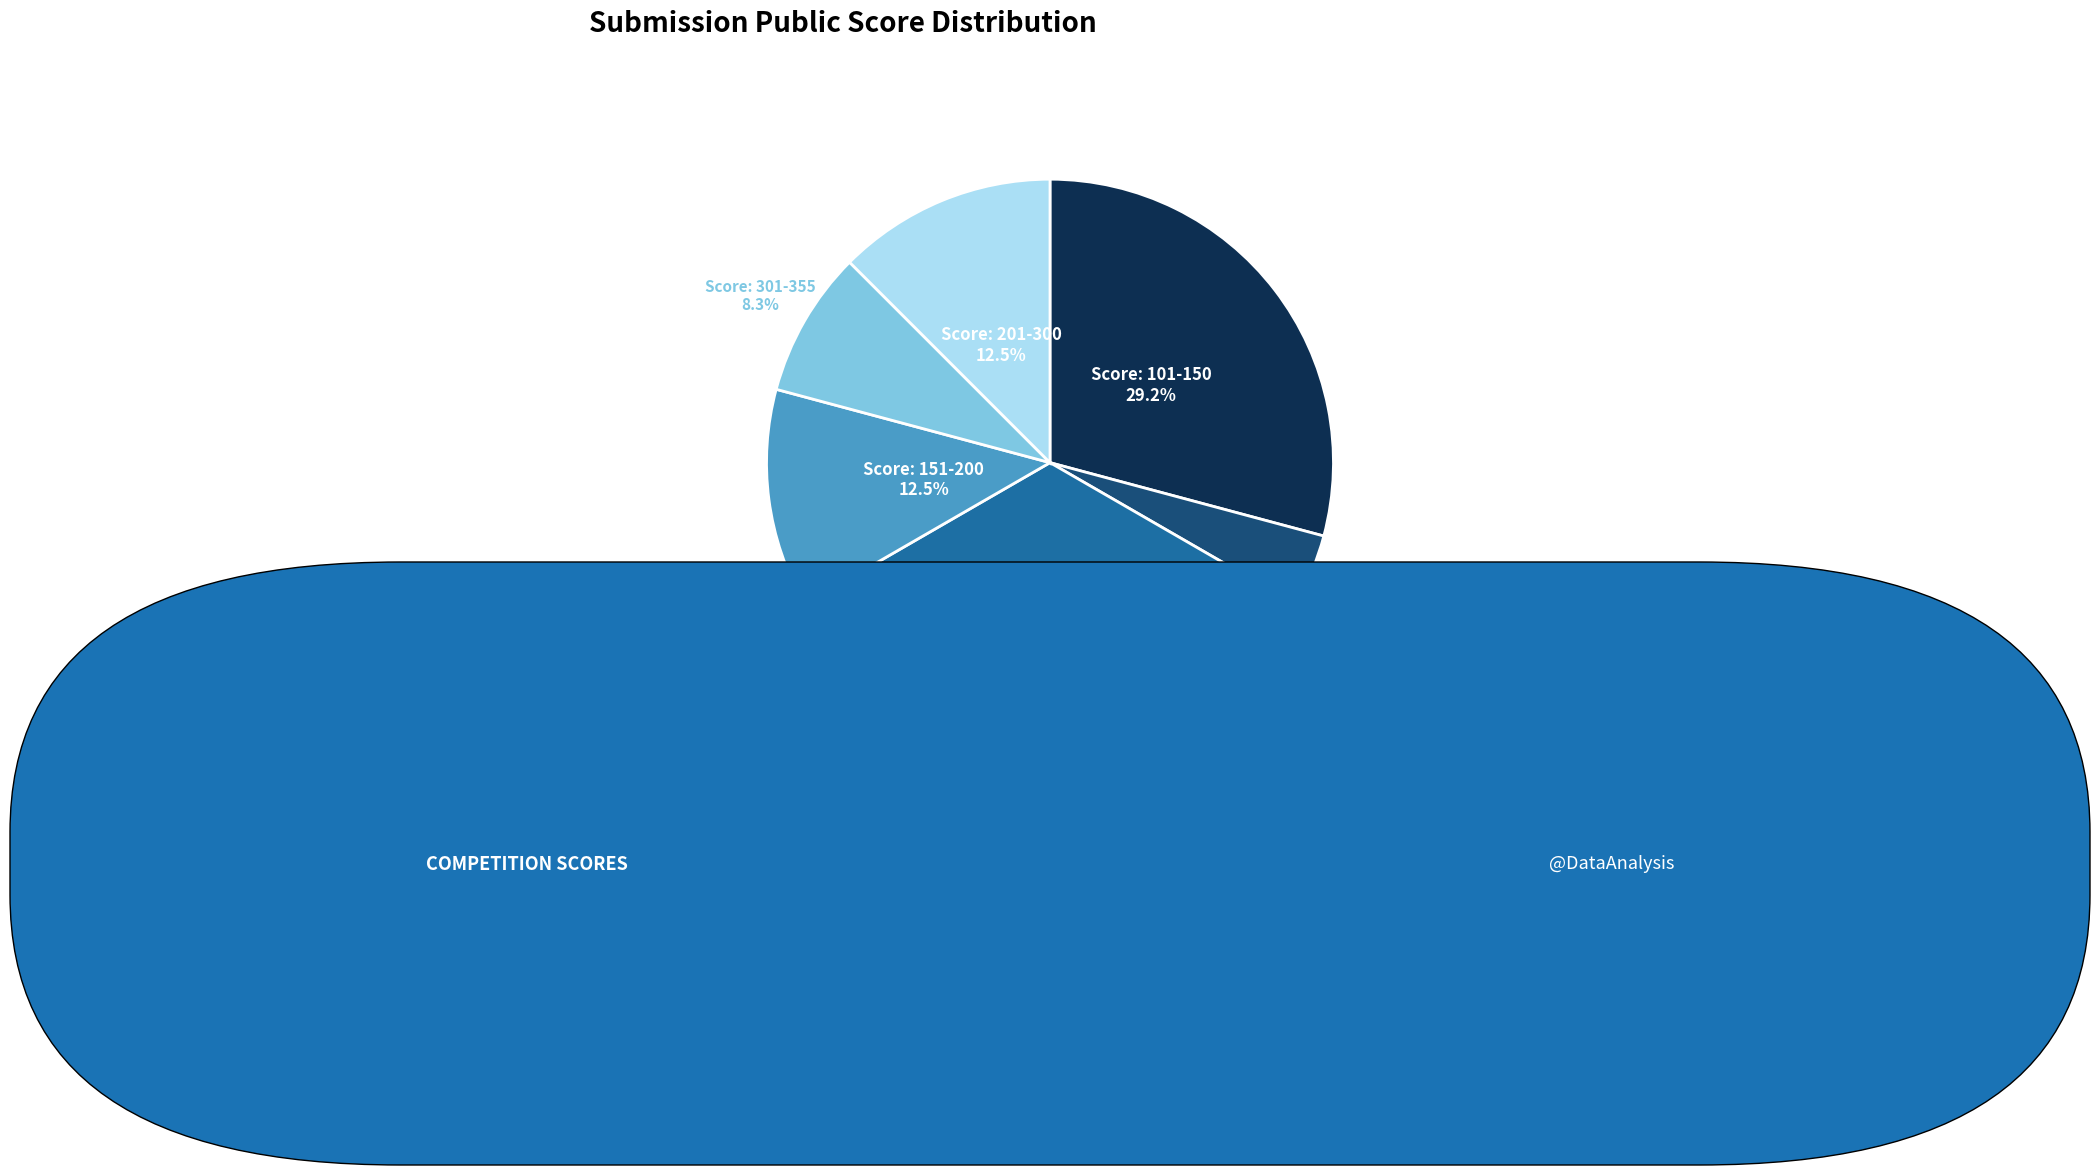

Combined, what portion of the pie is Score: 301-355 and Score: 101-150?

37.5%